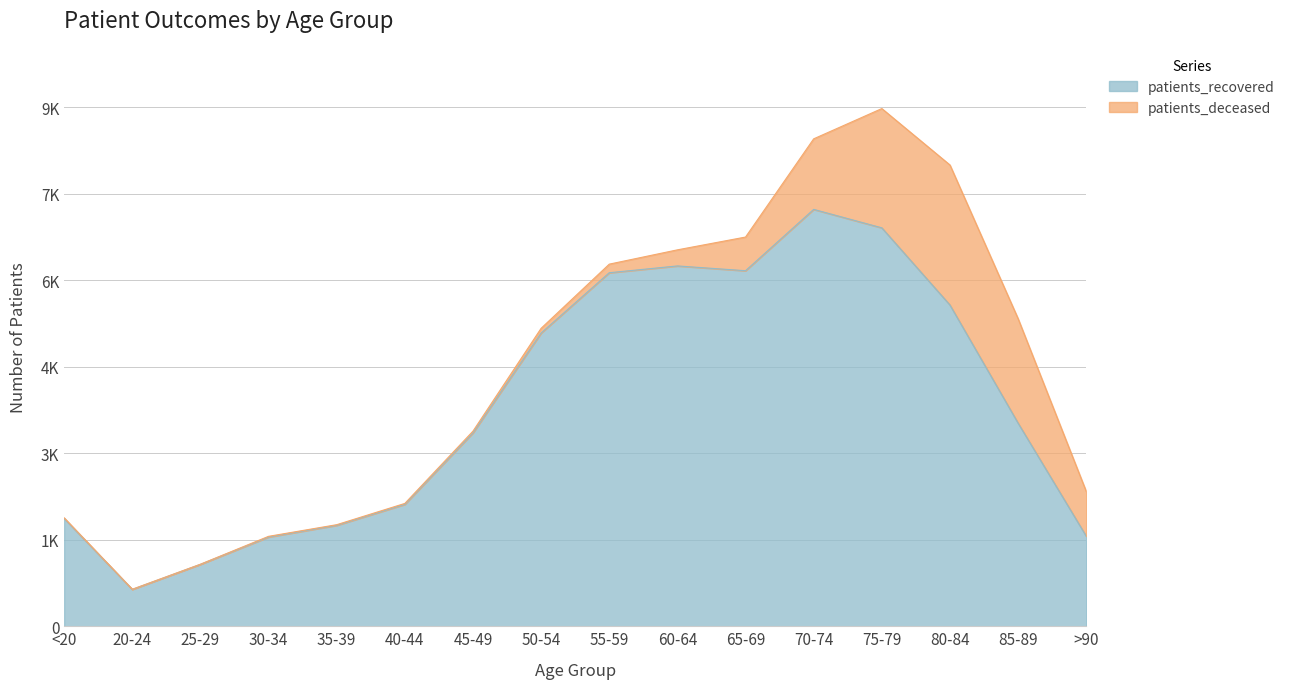

What value does the data have at 55-59, to the nearest 50?

6150